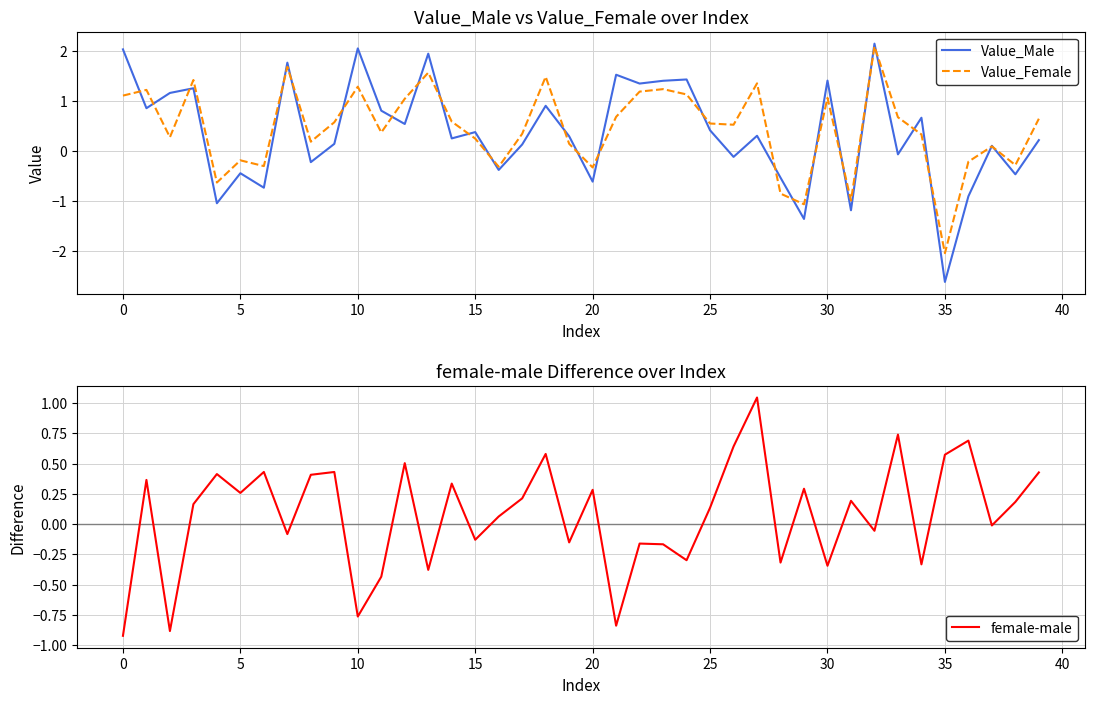

How many intersections are there between female-male and Value_Female?

20